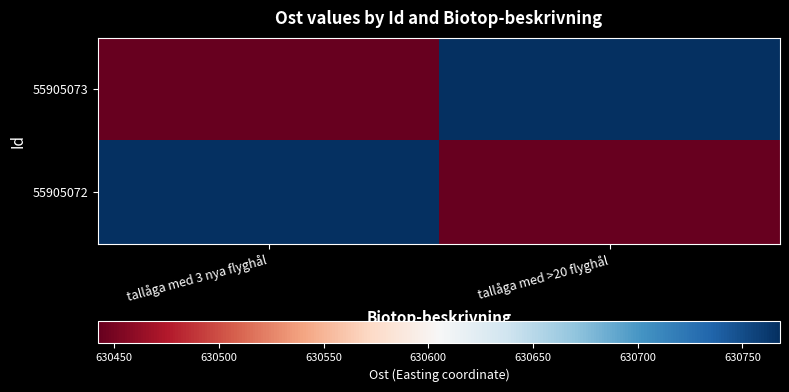

What is the spread (max minus min) of values at tallåga med >20 flyghål?

325.7